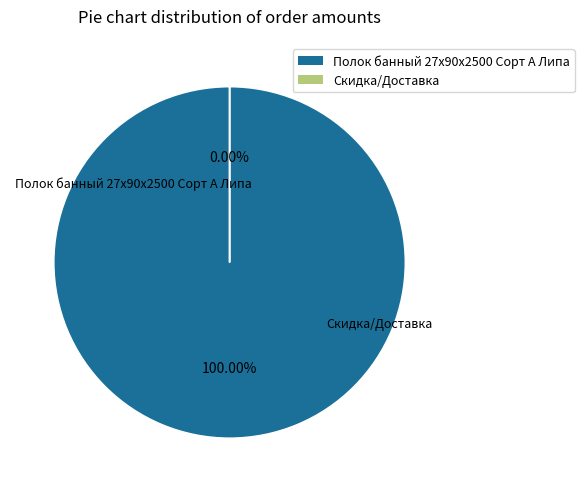

Is there a majority slice in this chart?

Yes